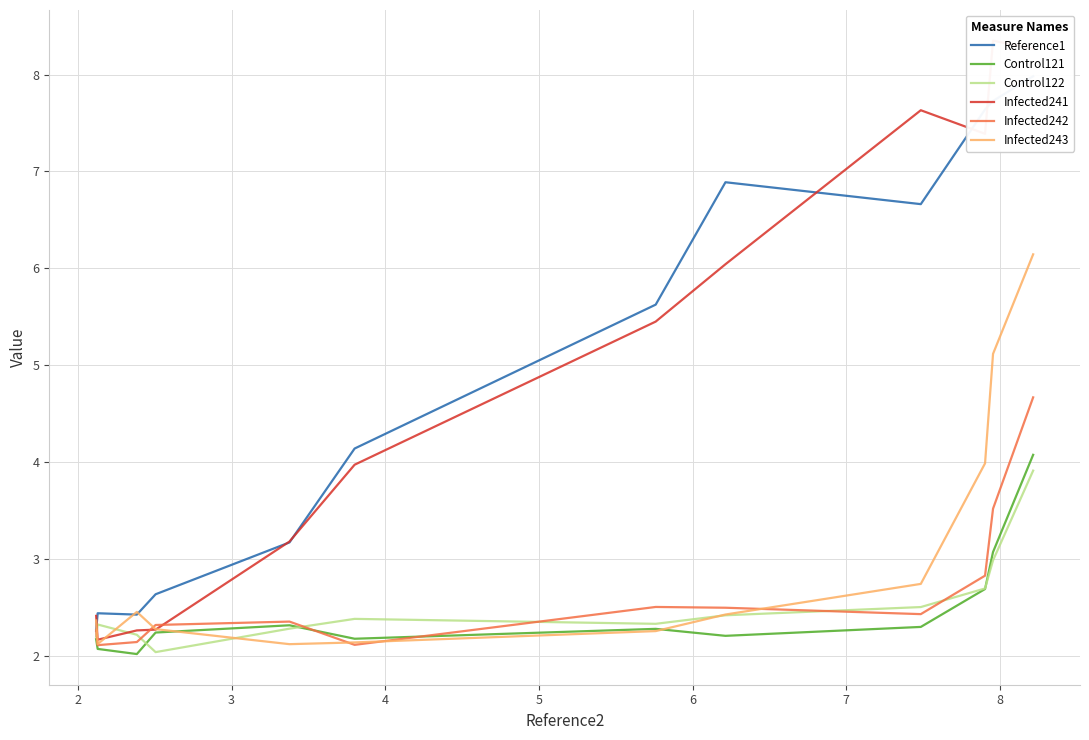

What are all the series names shown in the legend?

Reference1, Control121, Control122, Infected241, Infected242, Infected243